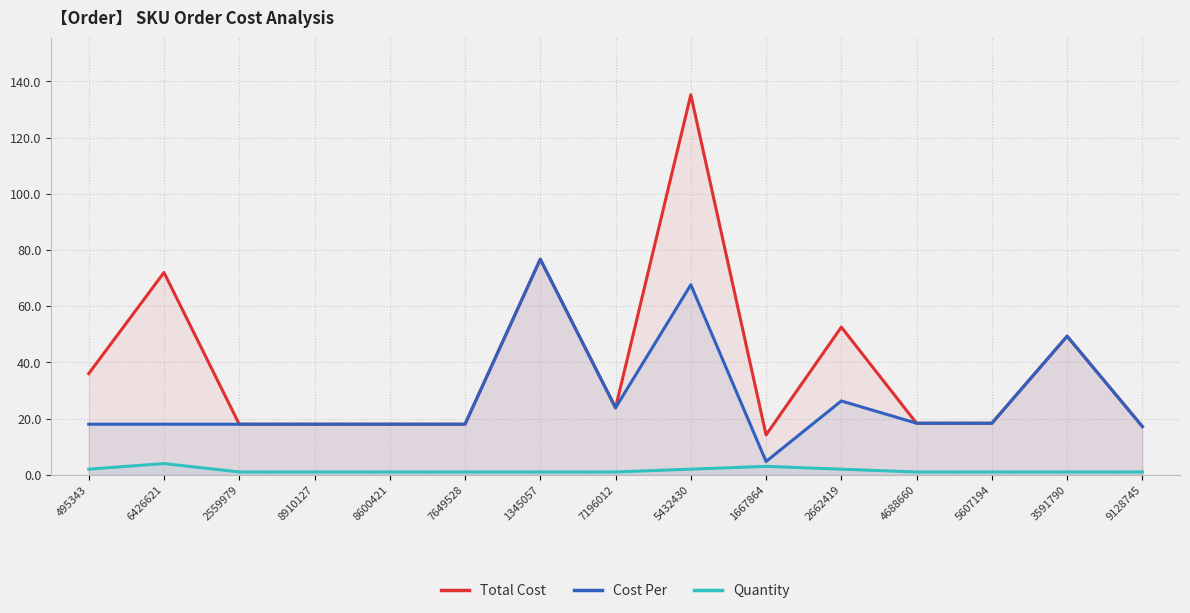

Does the chart have visible grid lines?

Yes